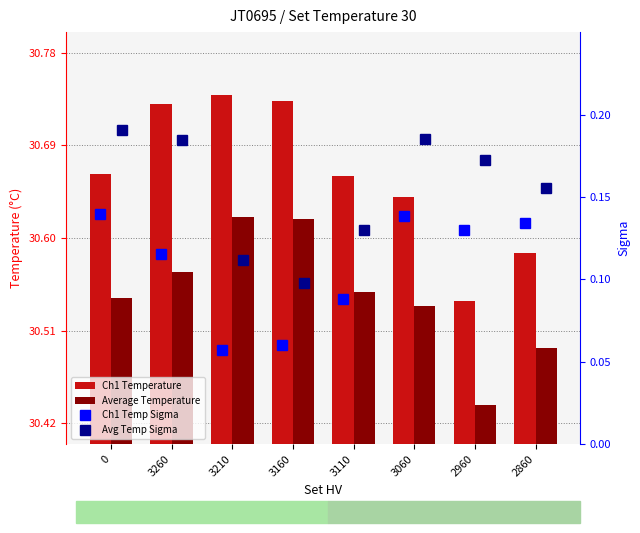

List the series in order of their peak value, highest first.

Ch1 Temperature, Average Temperature, Avg Temp Sigma, Ch1 Temp Sigma